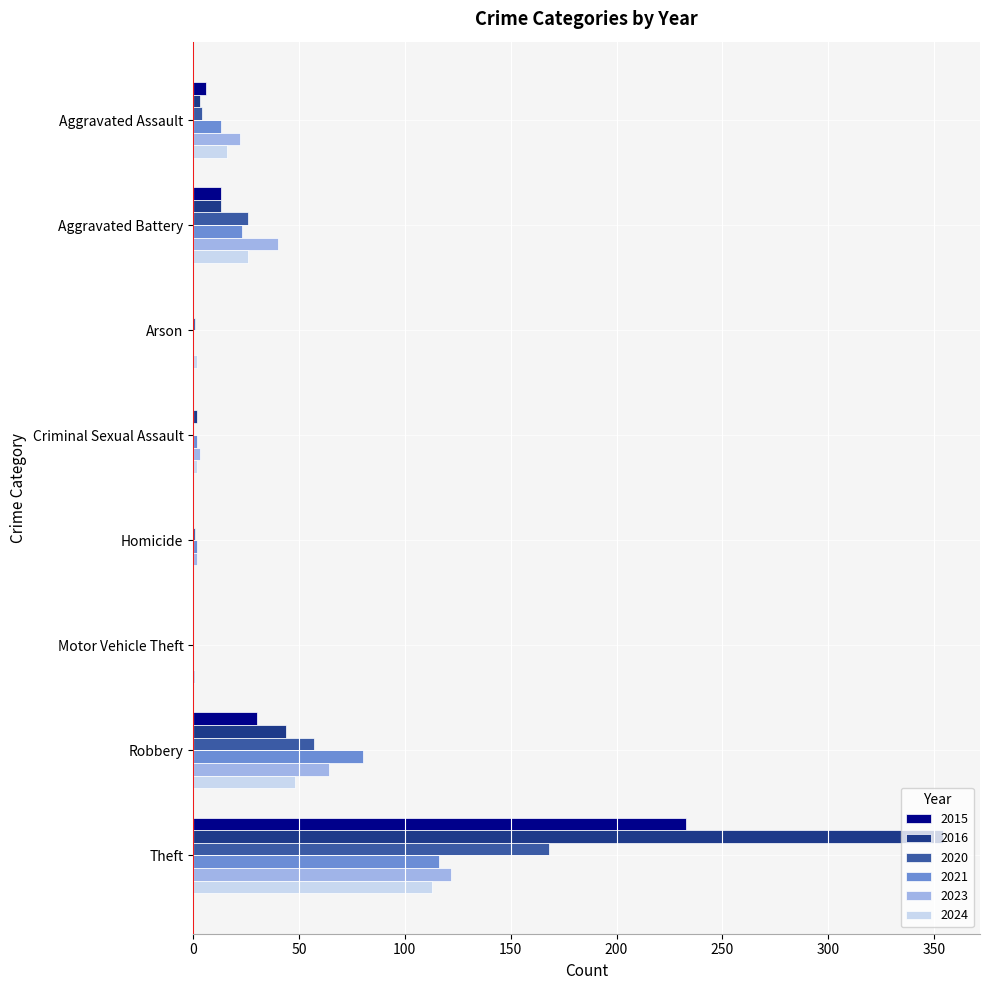

At which category is the sum across all series the highest?

Theft